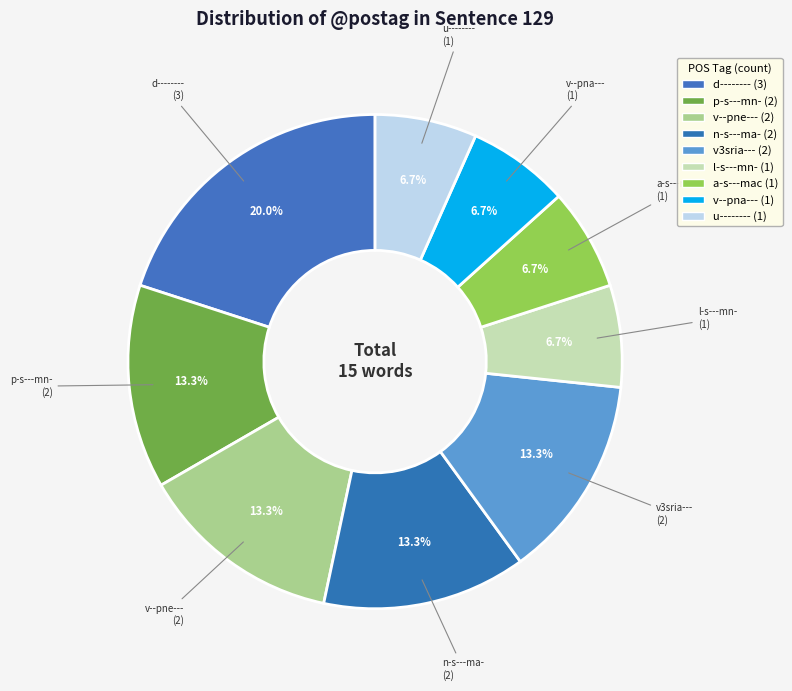

Does any single category account for the majority?

No